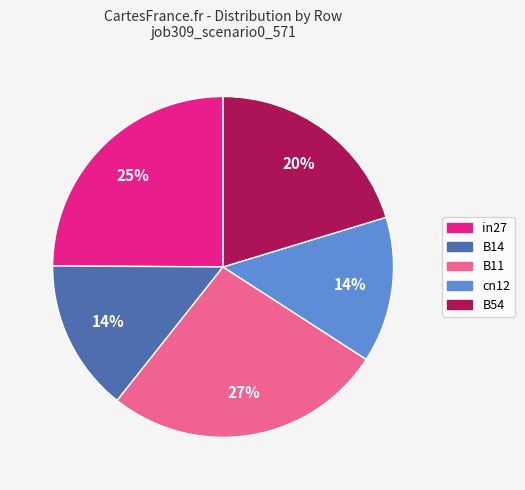

Is it true that in27 is 25% of the pie?

True